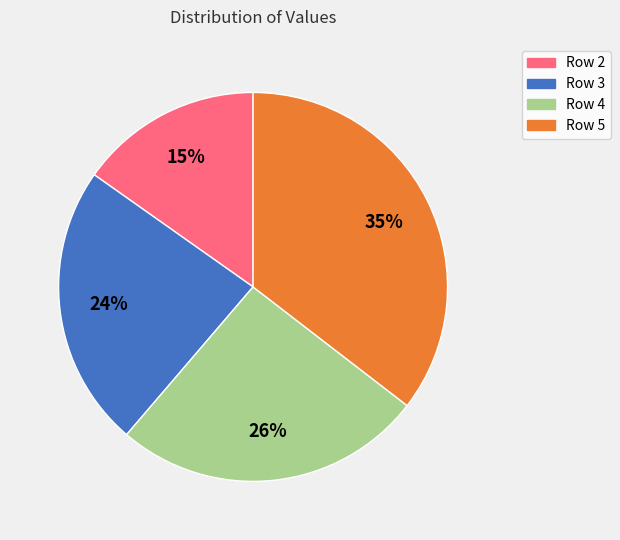

What is the ratio of the value at Row 3 to the value at Row 5?

0.7